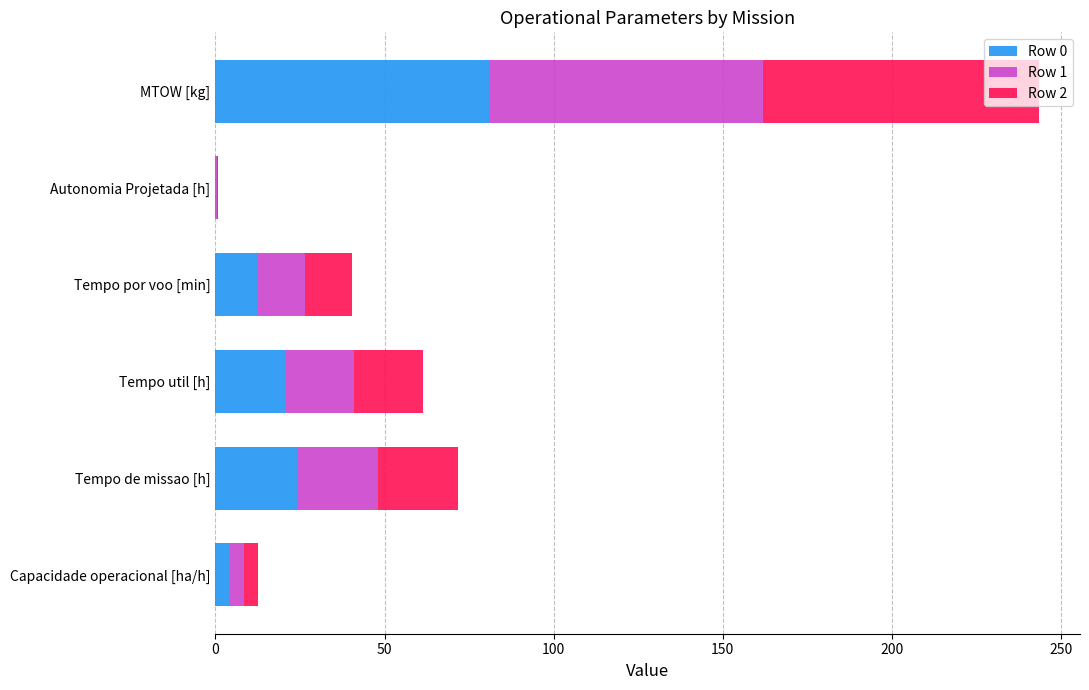

True or false: Row 0 has a value of 12.5 at Tempo por voo [min].

True